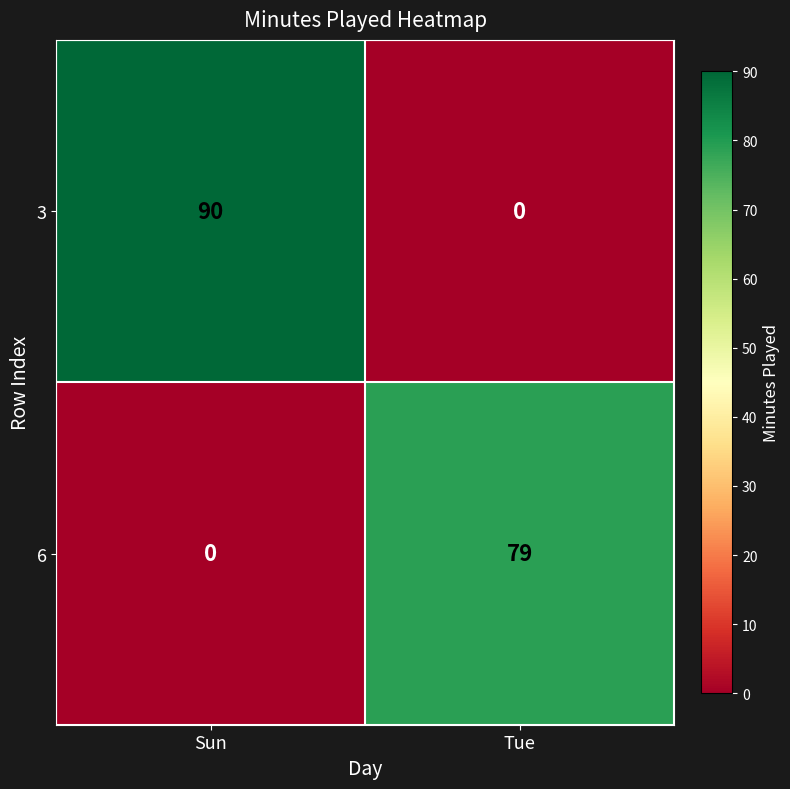

Reading right to left, what are all the values shown in this chart?

3: 0	90
6: 79	0